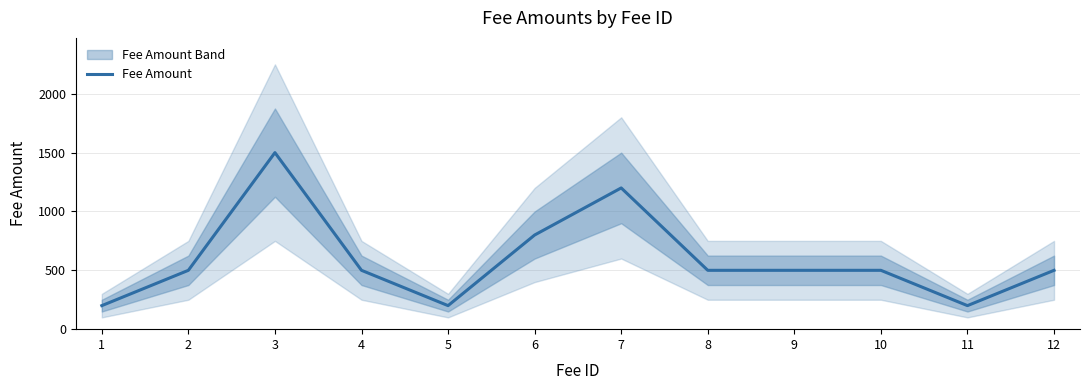

The chart shows a value of 500 at 12. True or false?

True